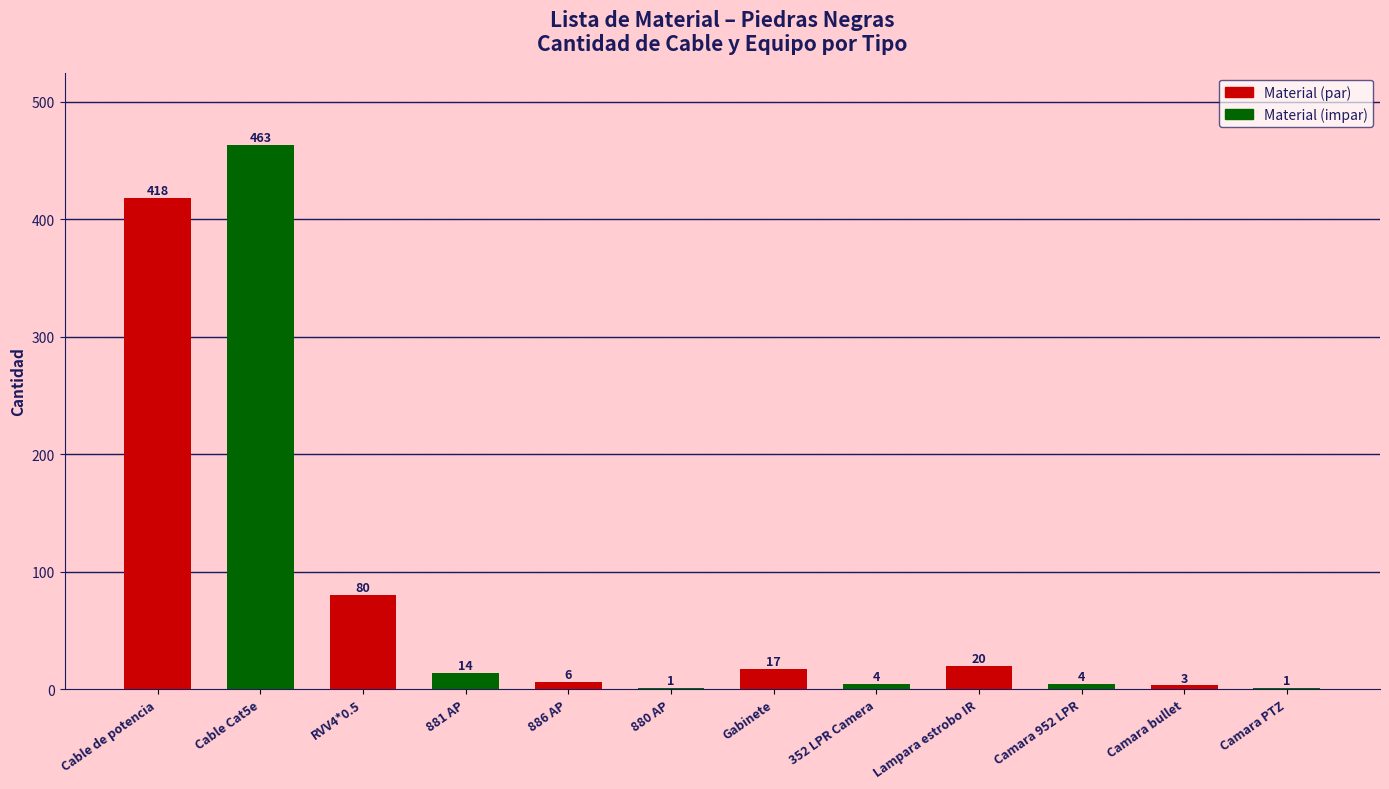

Where does the data first go above 14?

Cable de potencia